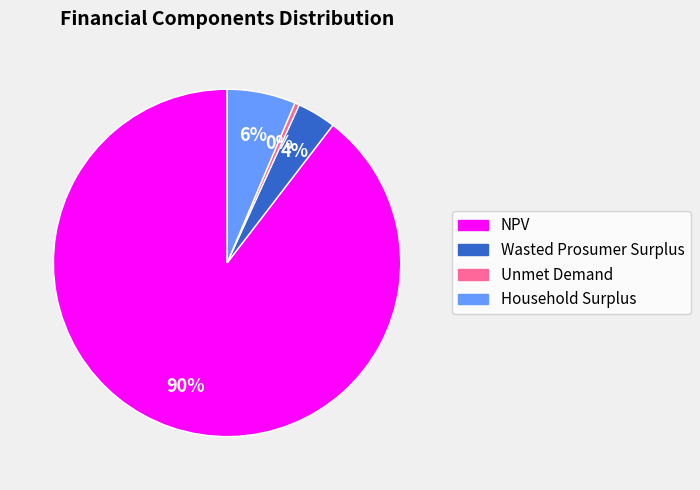

How many segments does this pie chart have?

4